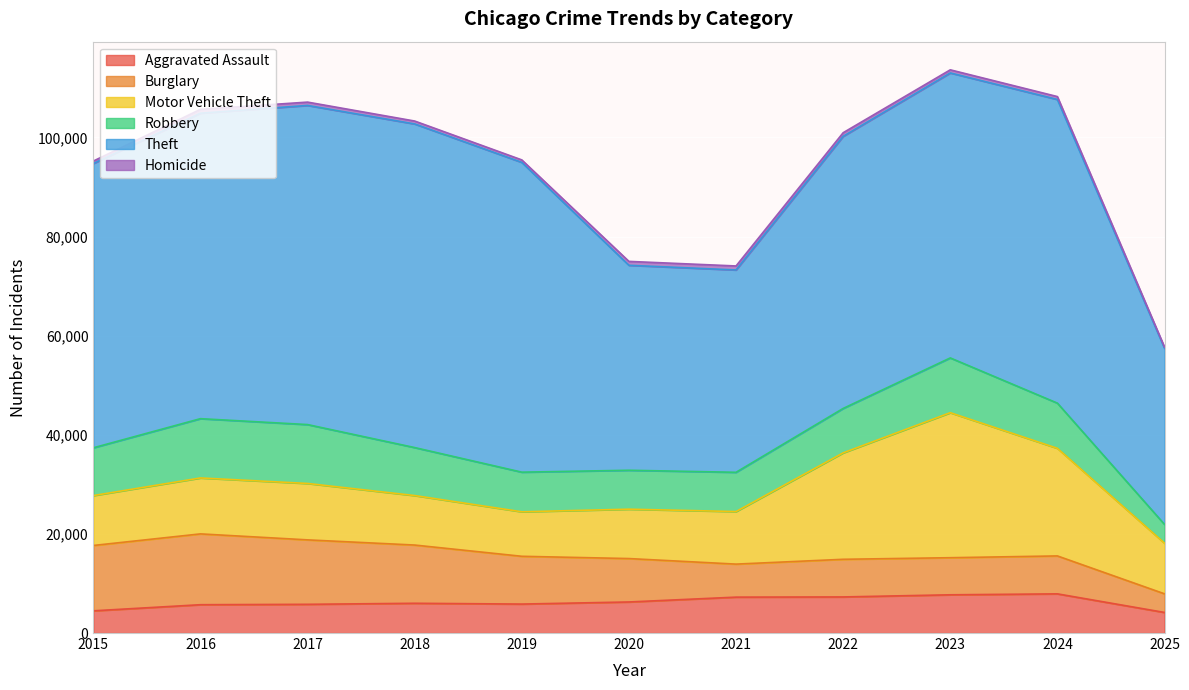

What are all the series names shown in the legend?

Aggravated Assault, Burglary, Motor Vehicle Theft, Robbery, Theft, Homicide